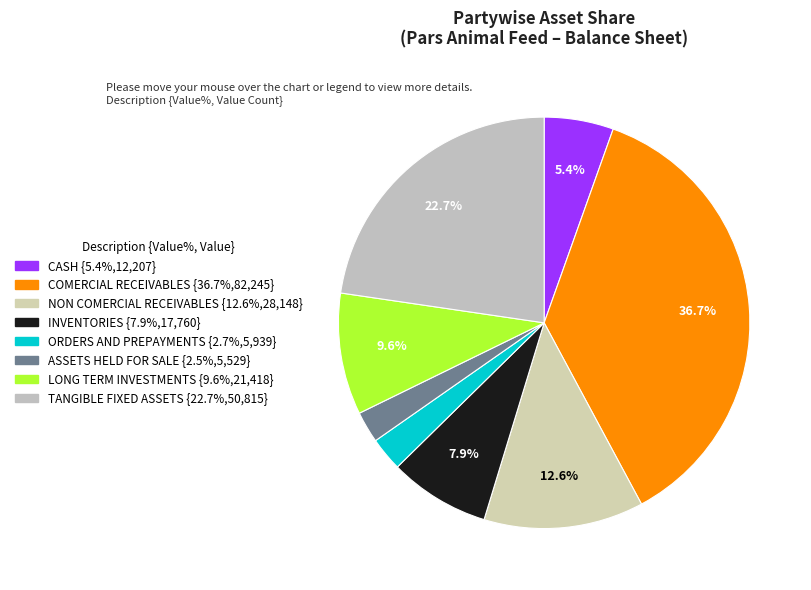

Which category has the biggest portion of the pie?

comercial_receivables